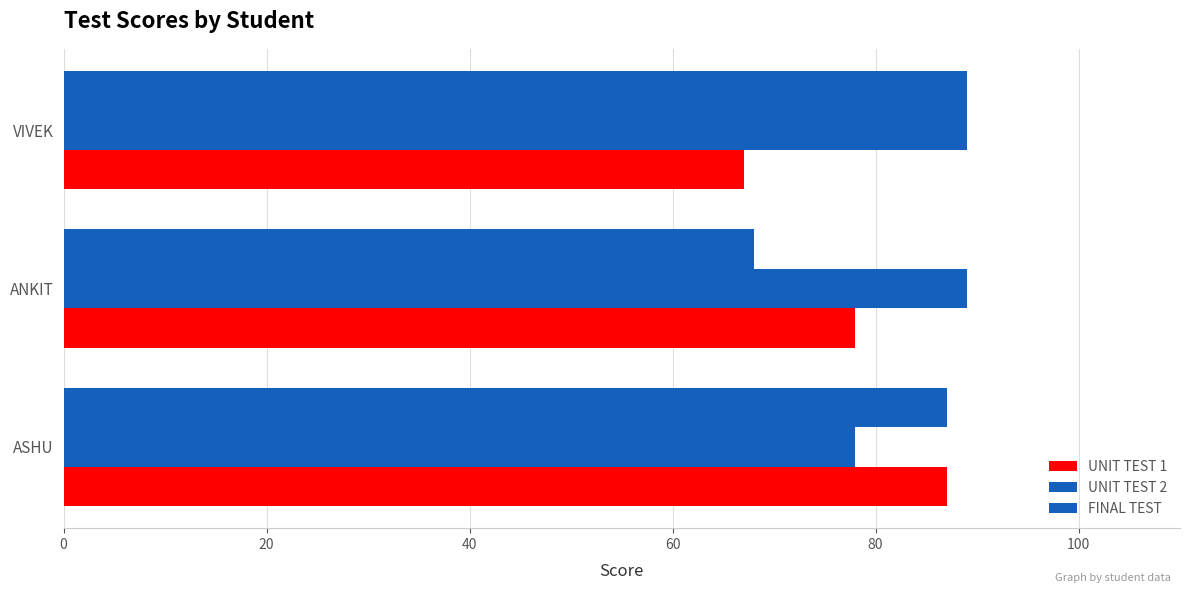

How many data points in FINAL TEST are less than 87?

1